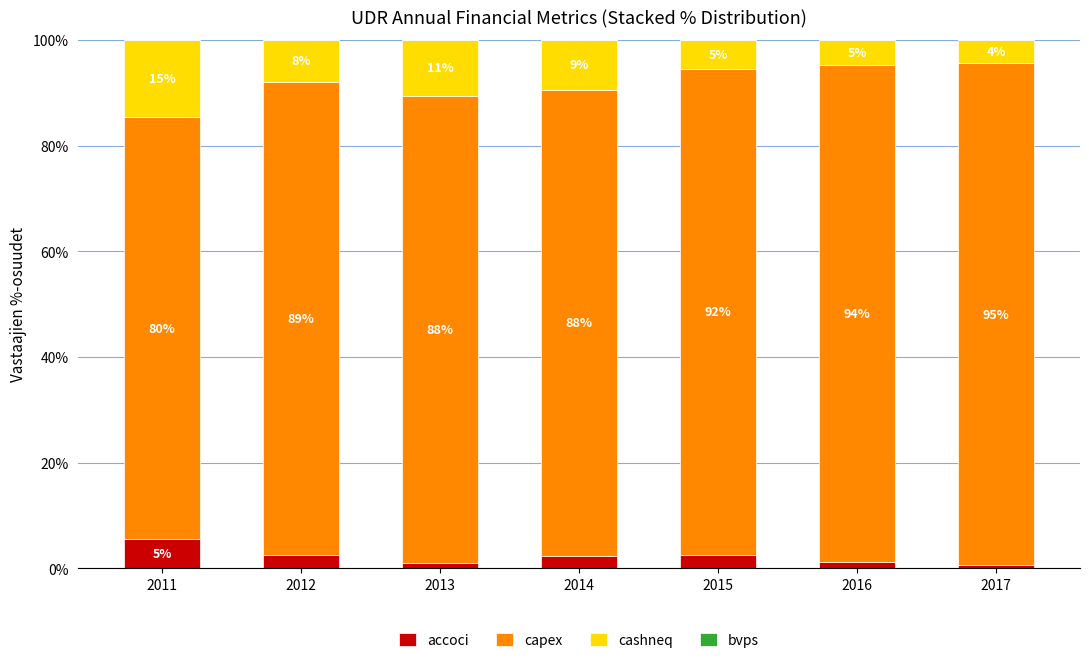

Does the chart contain stacked bars?

Yes